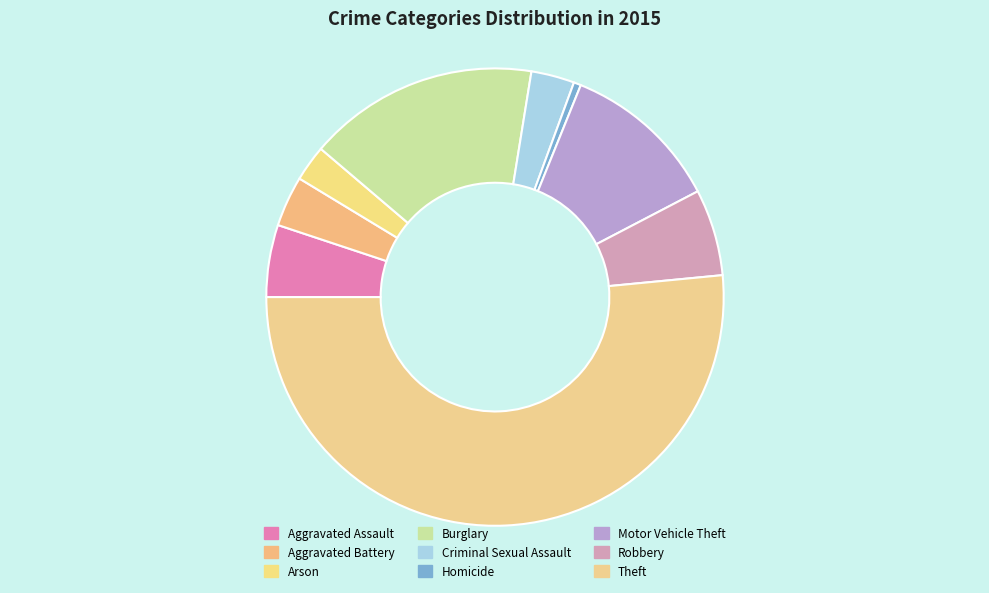

Count the number of slices in the pie.

9